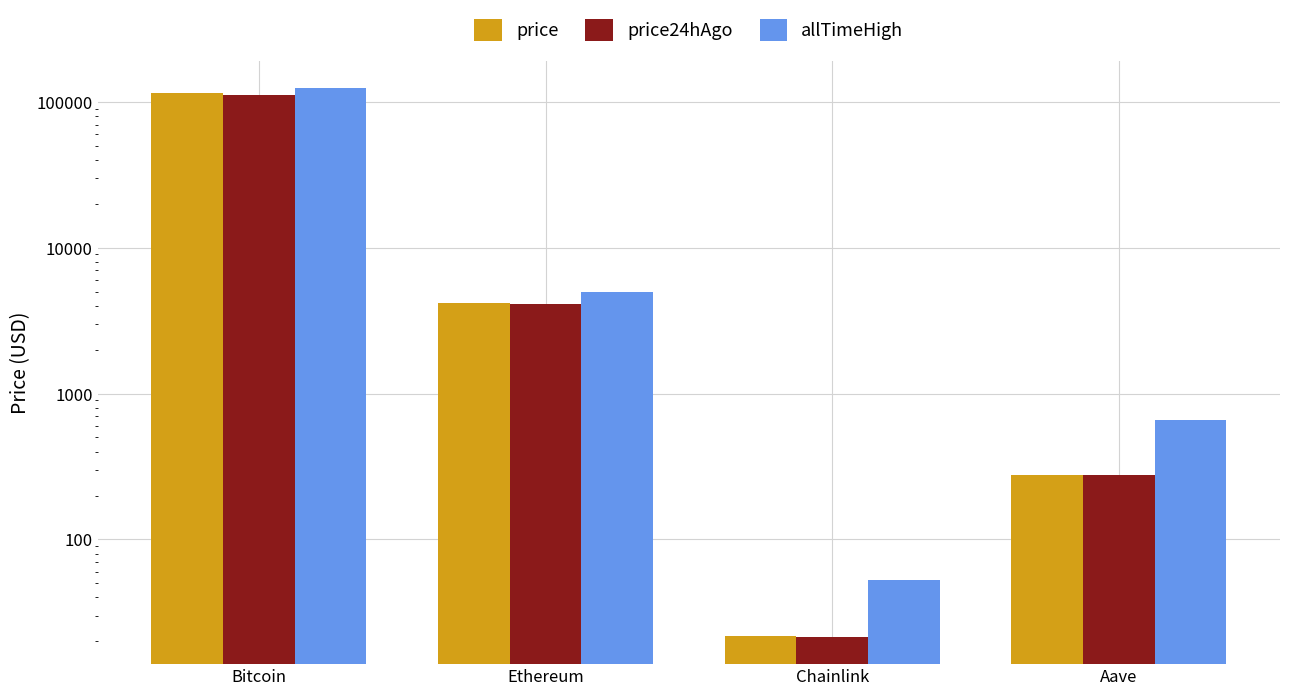

At which label does price24hAgo reach its minimum?

Chainlink